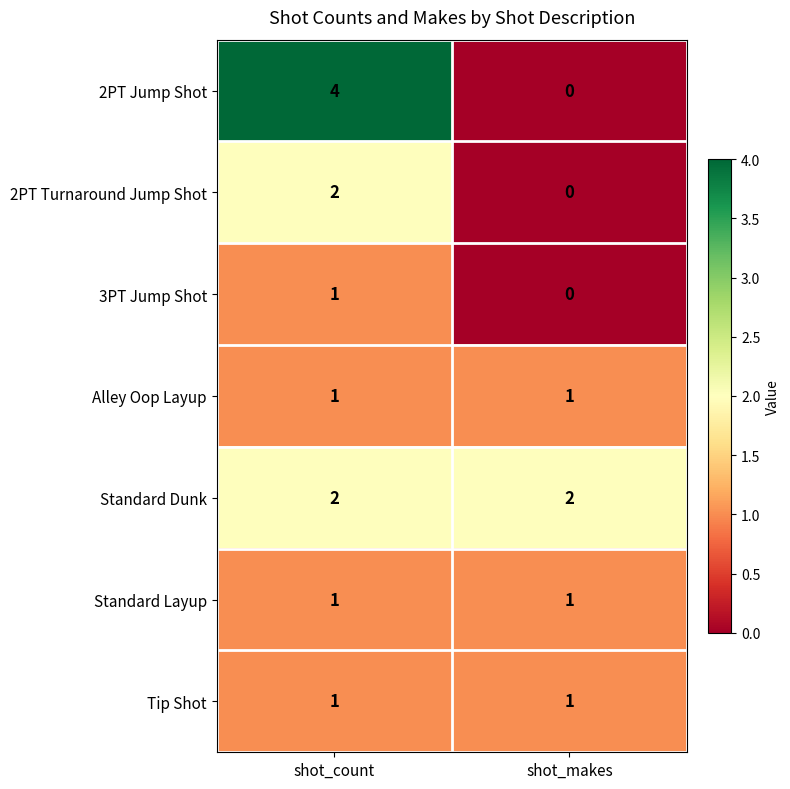

At which category is the sum across all series the highest?

shot_count